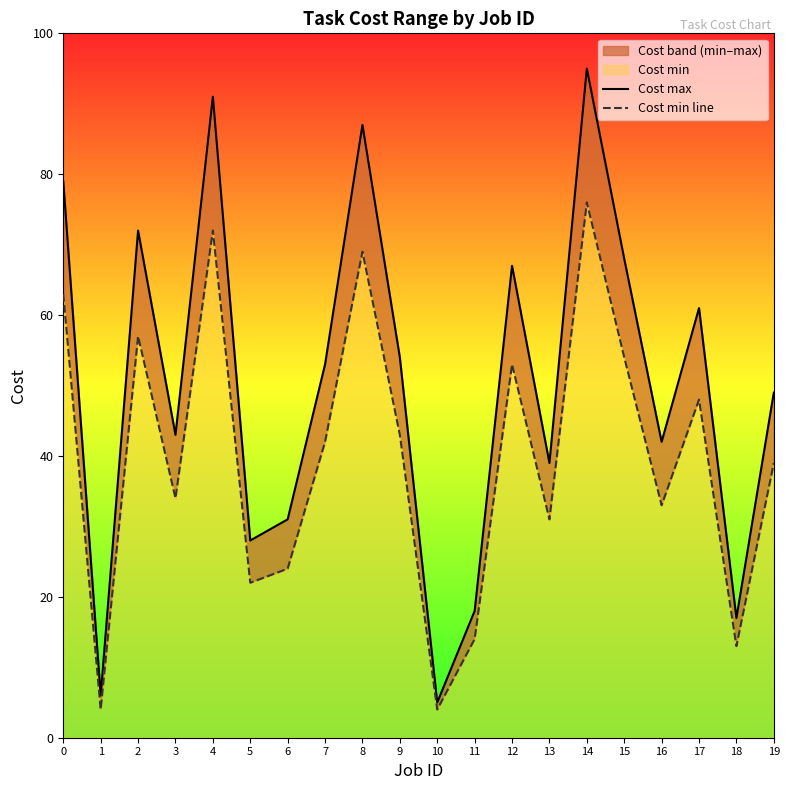

True or false: Cost min line and Cost max intersect in this chart.

False